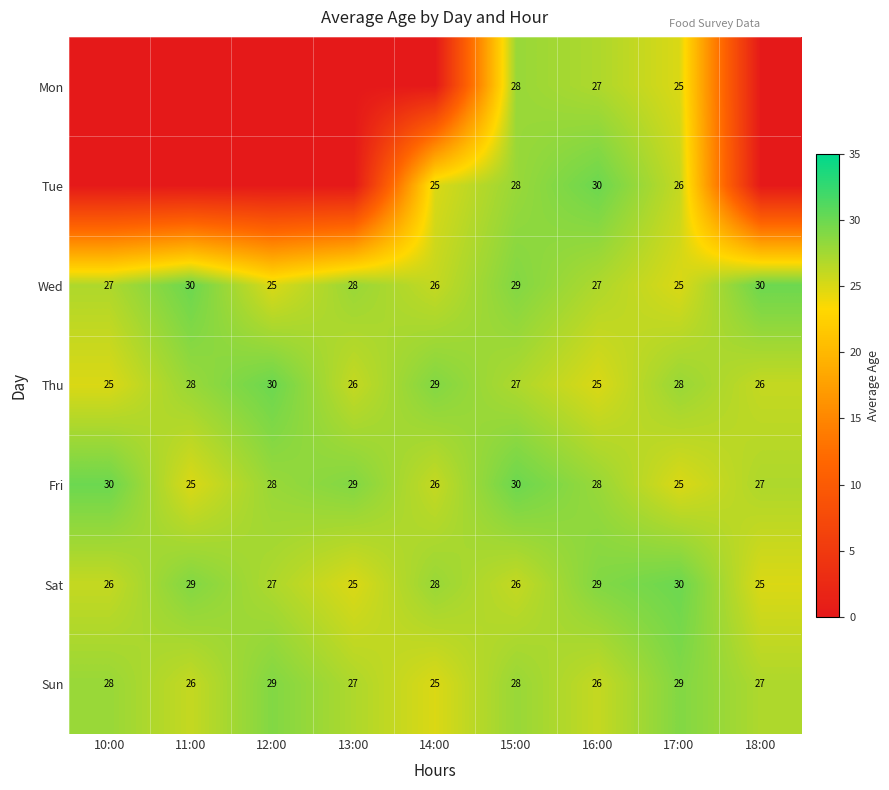

The Sat series shows 15 at 14:00. True or false?

False